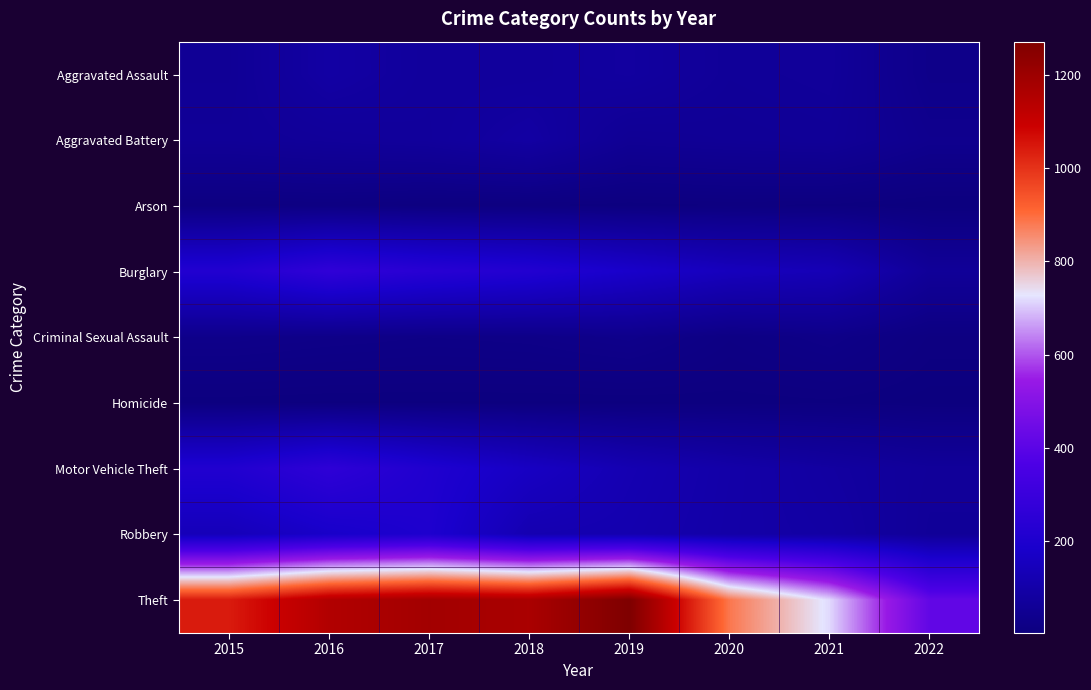

Rank the series by their maximum value, from highest to lowest.

Theft, Burglary, Motor Vehicle Theft, Robbery, Aggravated Assault, Aggravated Battery, Criminal Sexual Assault, Arson, Homicide